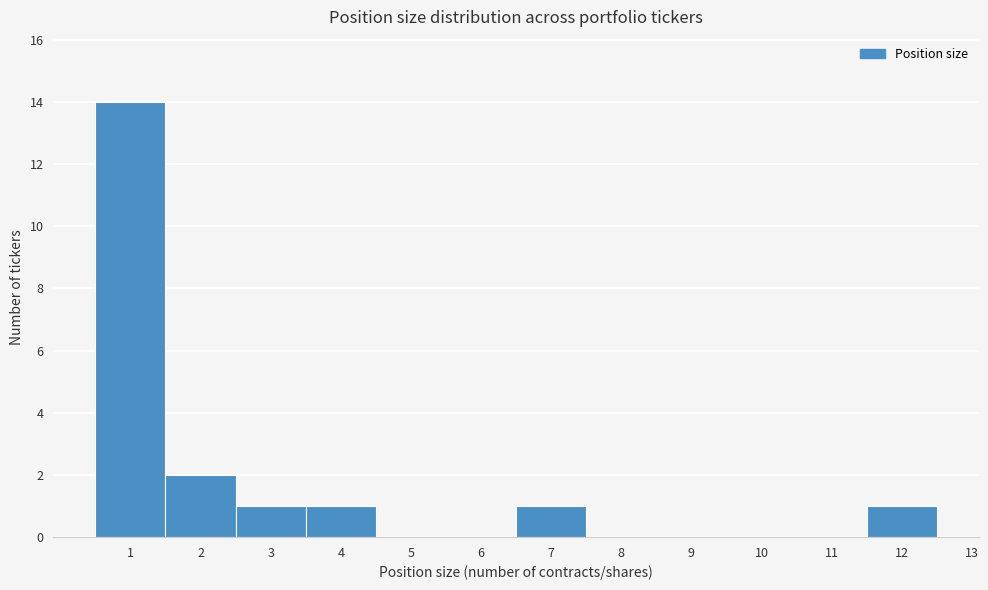

Reading left to right, list every bar in this chart as the range it spans on the x-axis followed by its height. The values are not printed on the chart, so give them approximately, as read against the axis.

0.5 to 1.5: 14
1.5 to 2.5: 2
2.5 to 3.5: 1
3.5 to 4.5: 1
4.5 to 5.5: 0
5.5 to 6.5: 0
6.5 to 7.5: 1
7.5 to 8.5: 0
8.5 to 9.5: 0
9.5 to 10.5: 0
10.5 to 11.5: 0
11.5 to 12.5: 1